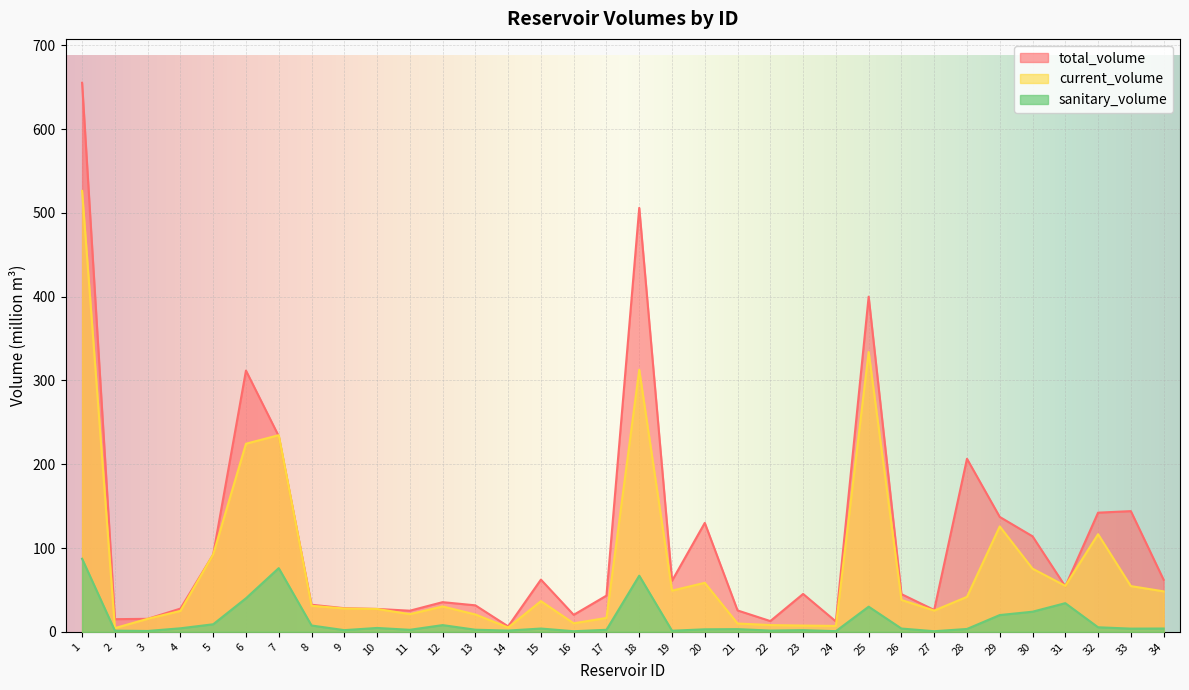

Which series has the widest spread of values?

total_volume